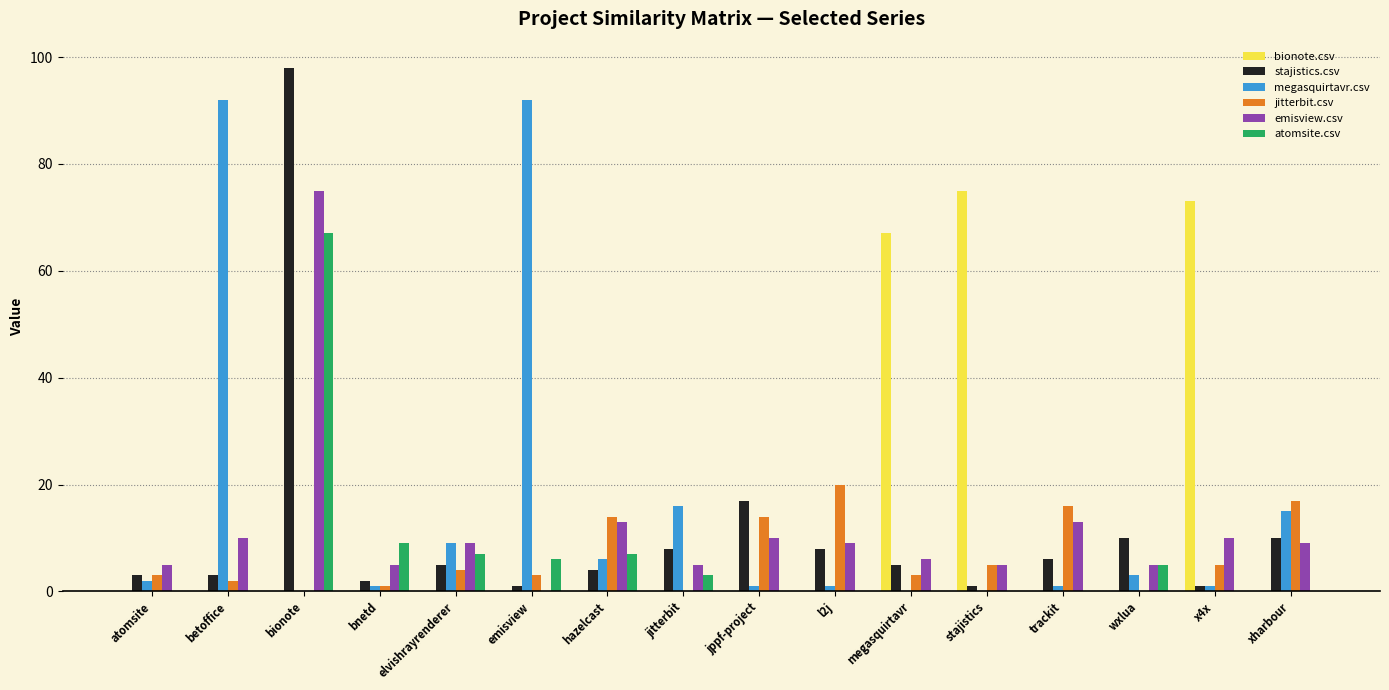

The value of emisview.csv at l2j is 15. True or false?

False